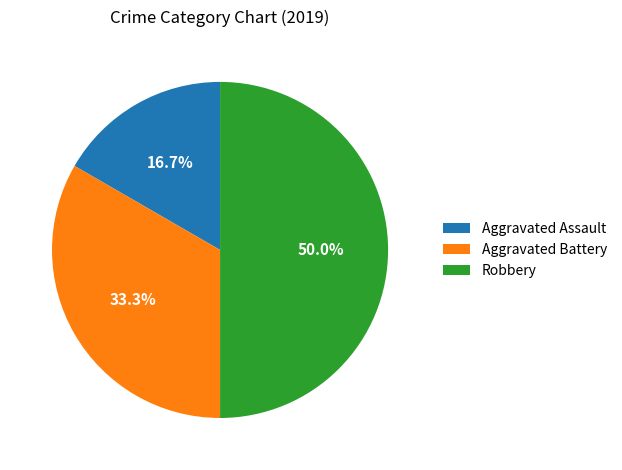

How many segments does this pie chart have?

3